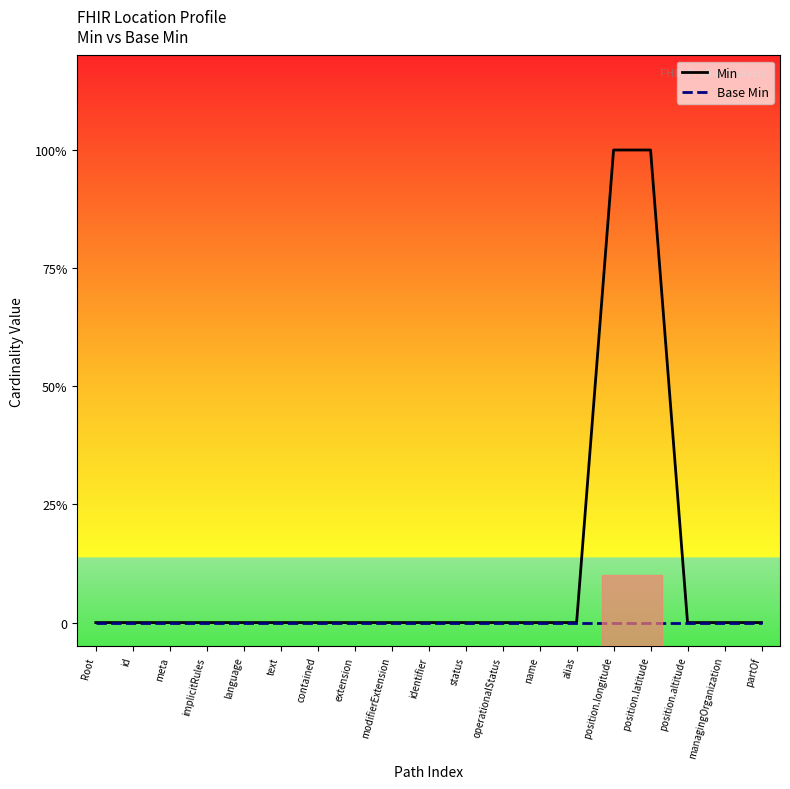

How many lines are shown in the chart?

2